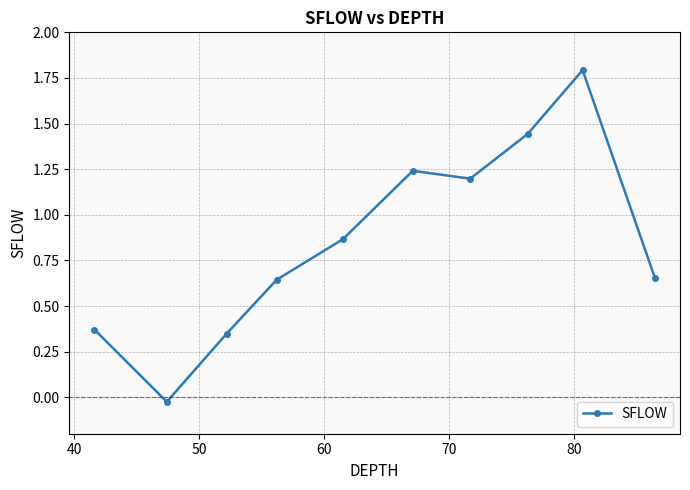

What is the difference between the second highest and second lowest values?

1.1